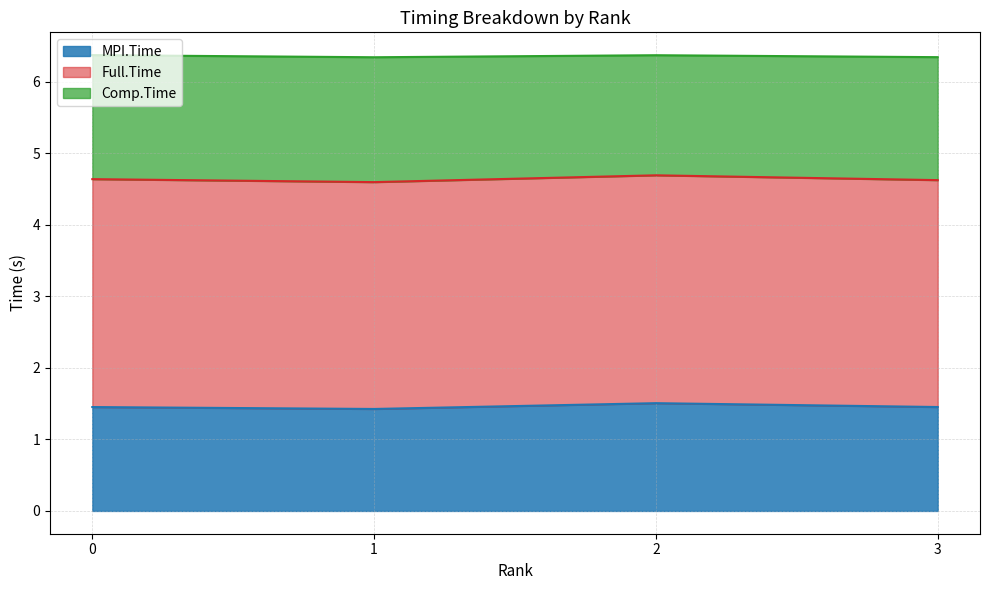

Does the chart have visible grid lines?

Yes